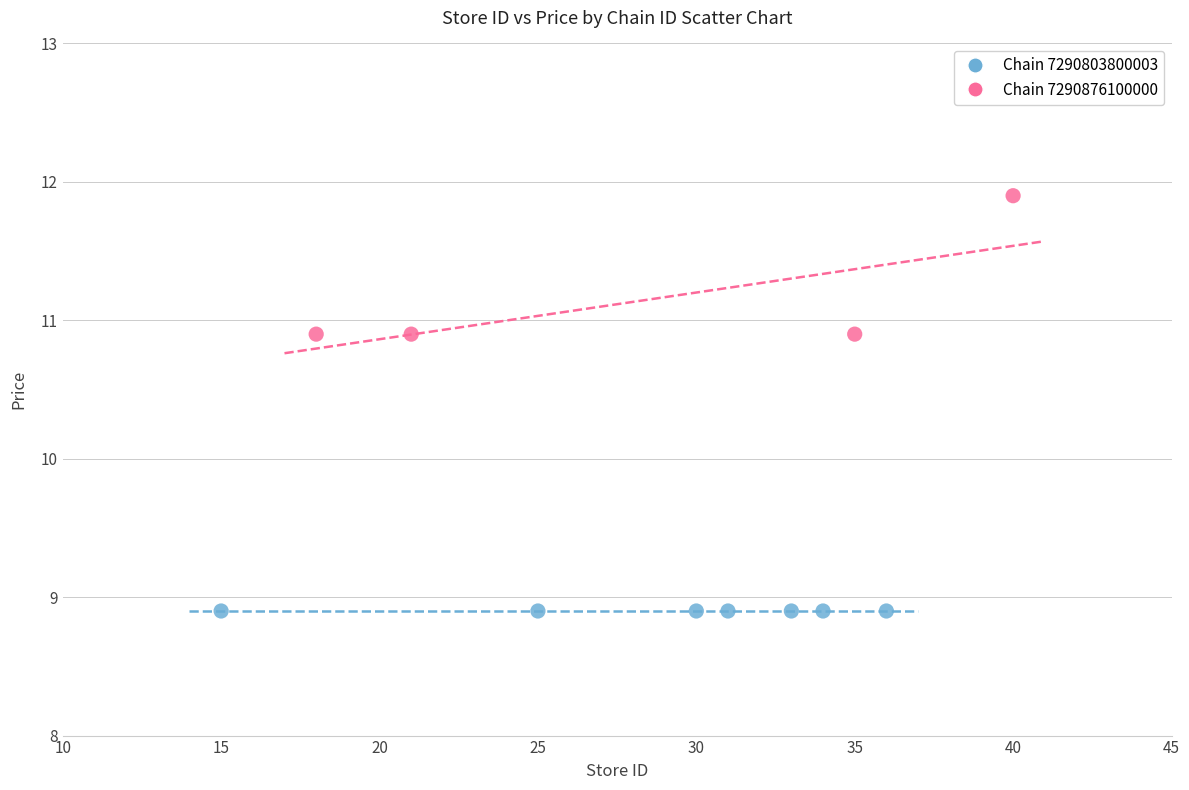

Which series contains the lowest Y value?

Chain 7290803800003